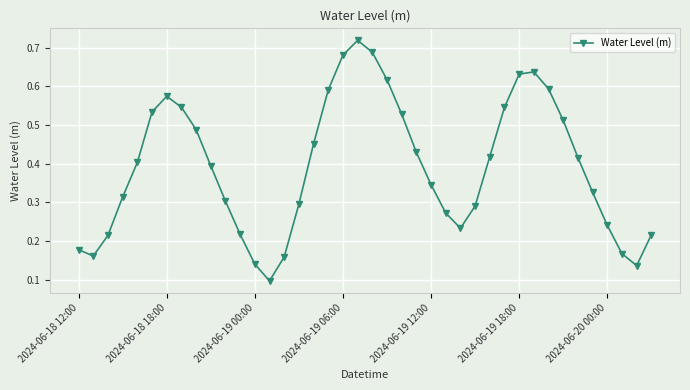

How many interior local valleys (lower than both neighbors) does the data have?

4